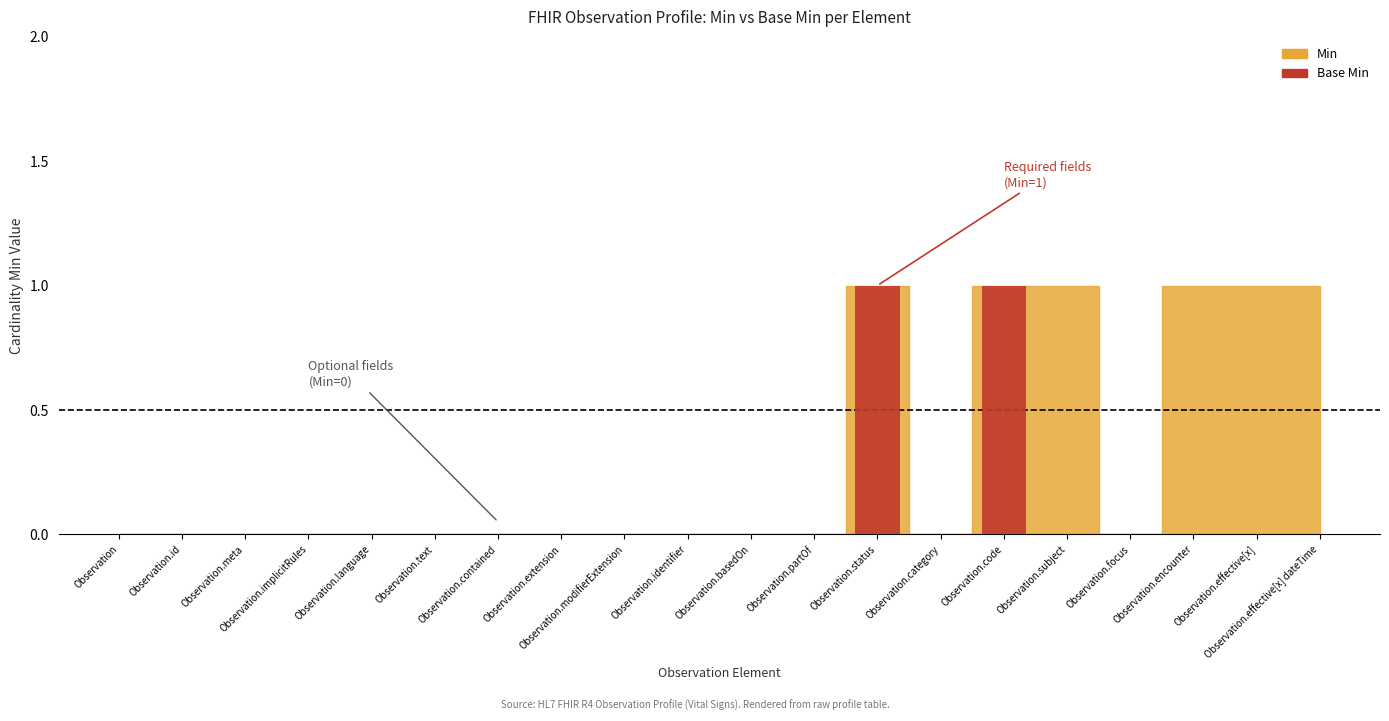

How many groups of bars are there?

20